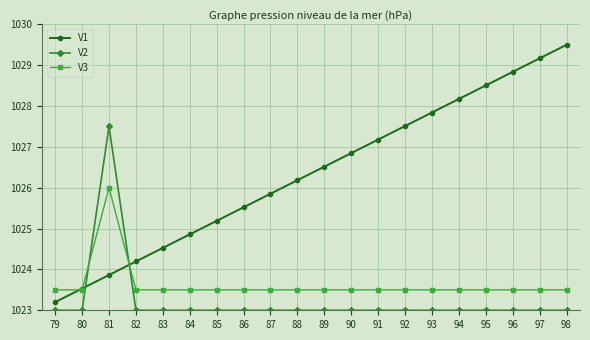

At which category does V3 reach its first local peak?

81